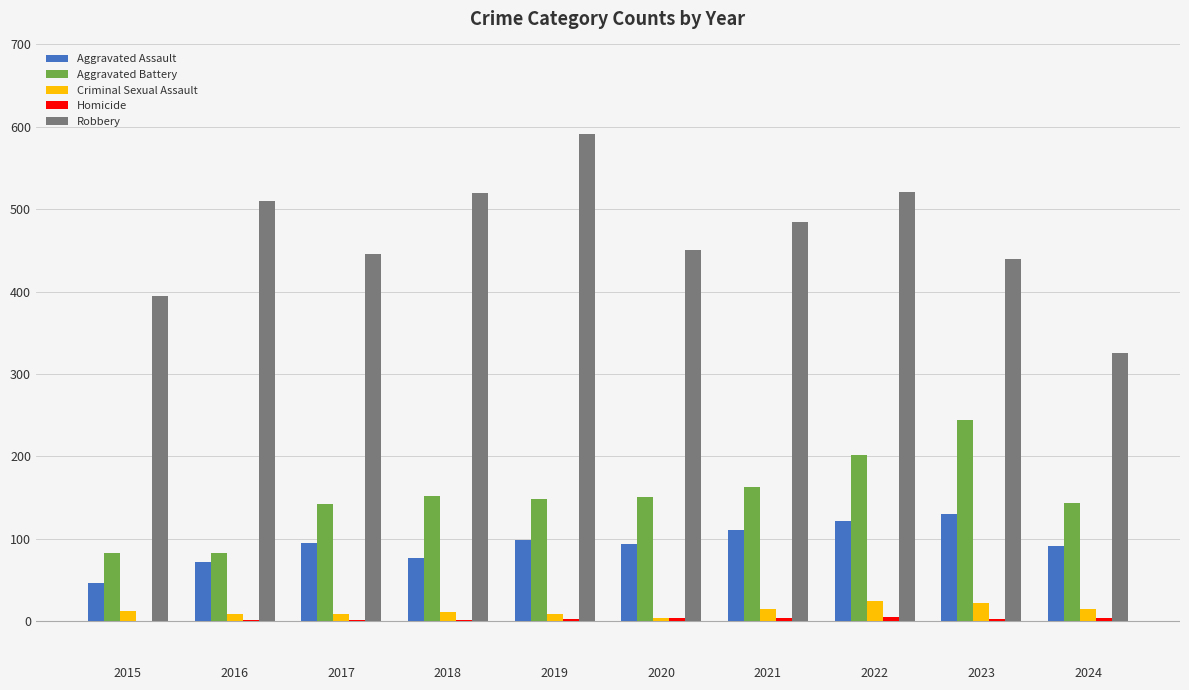

At which label is Aggravated Battery closest to 163?

2021